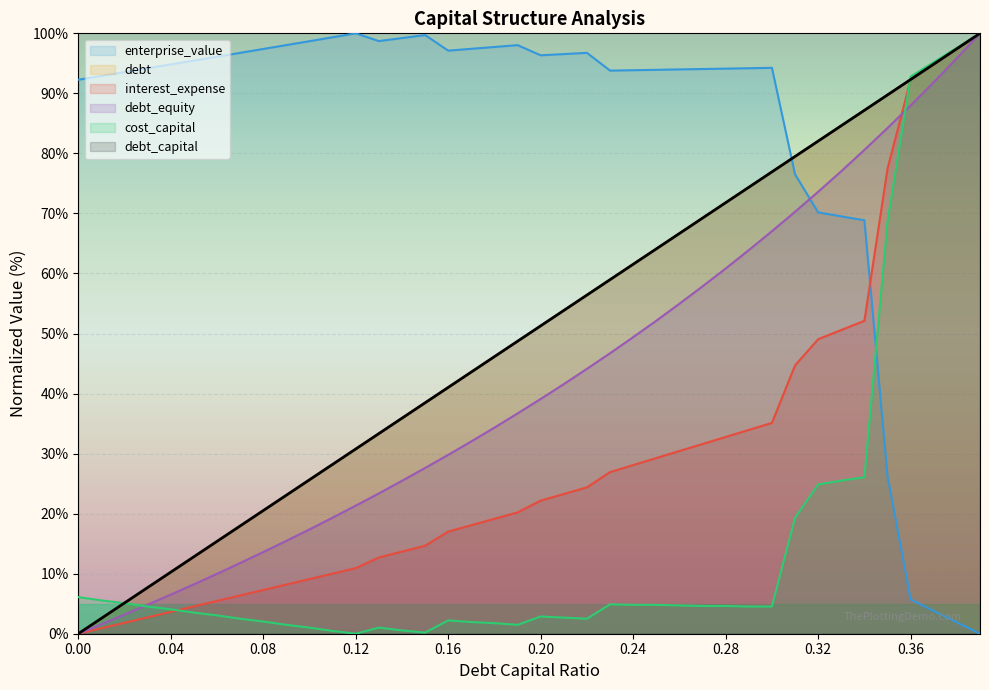

Where does the interest_expense series first go above 22?

0.20